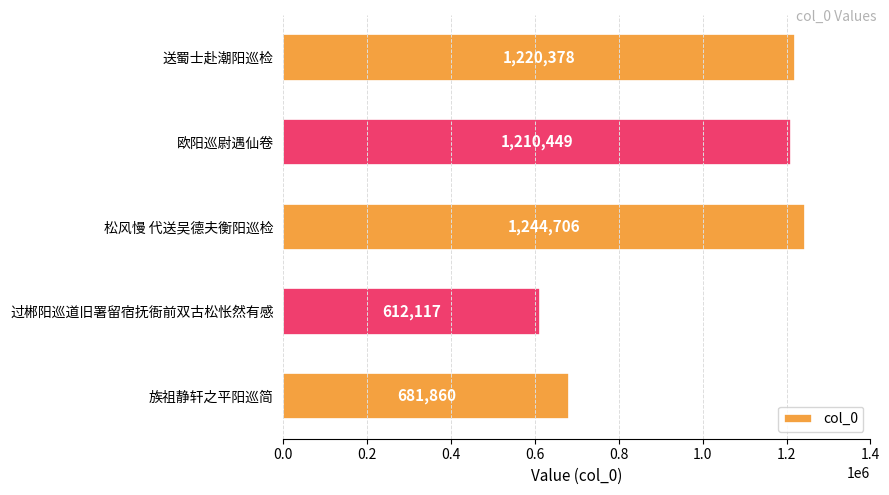

At which category does the chart reach its minimum across all series?

过郴阳巡道旧署留宿抚衙前双古松怅然有感